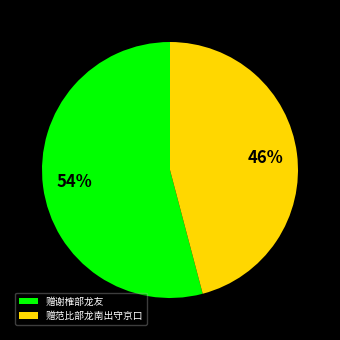

Which category has the biggest portion of the pie?

赠谢榷部龙友